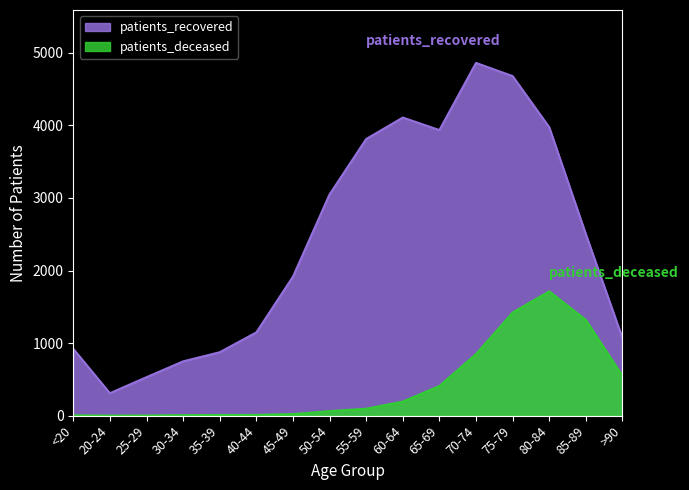

Reading right to left, extract all data points from this chart.

patients_deceased: 547	1319	1713	1420	848	408	193	95	62	21	10	9	6	2	1	4
patients_recovered: 1069	2501	3975	4679	4861	3935	4108	3812	3049	1915	1147	874	748	530	309	920